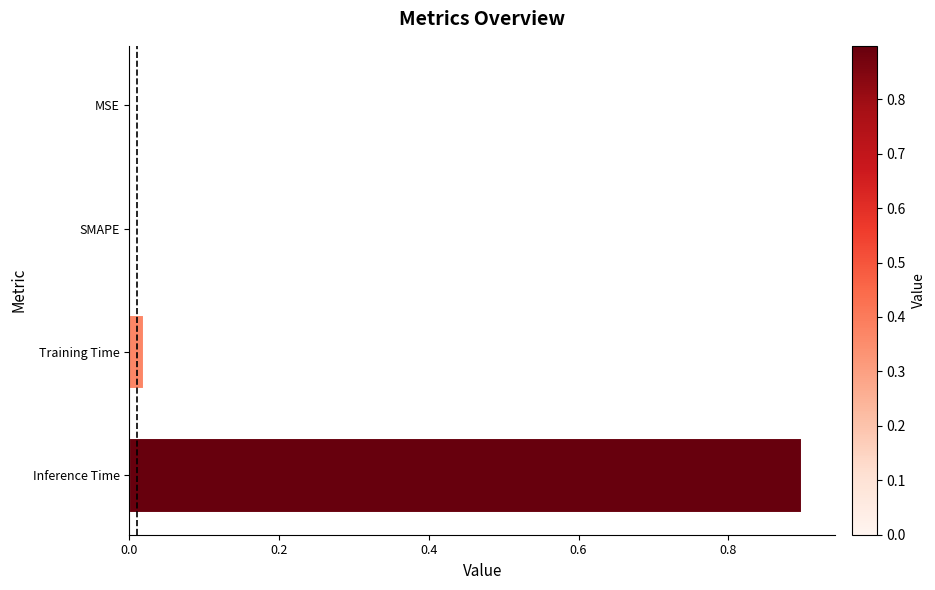

The value at MSE is 0.0. True or false?

True